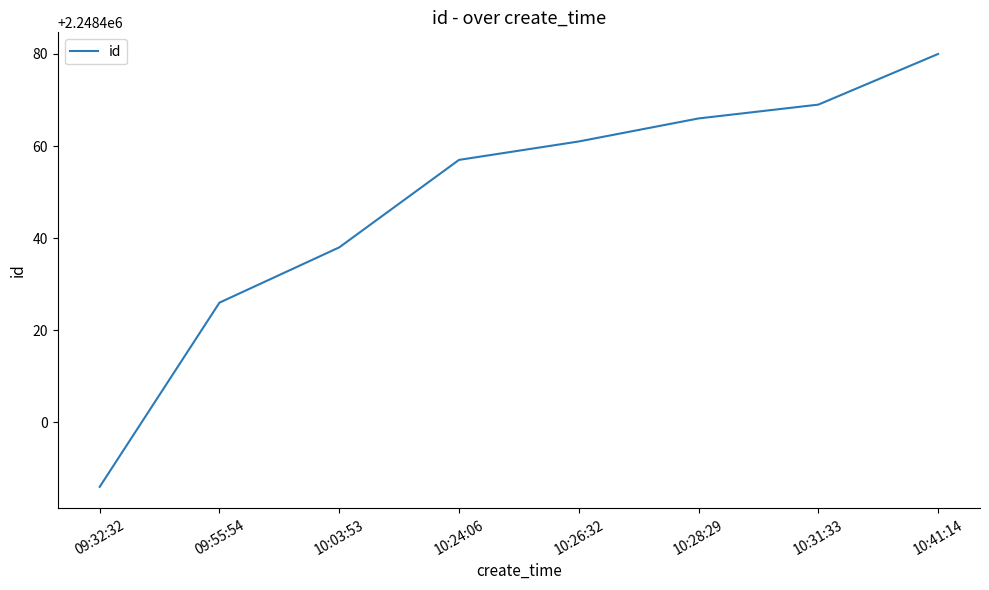

Which category has the highest value across all series?

10:41:14